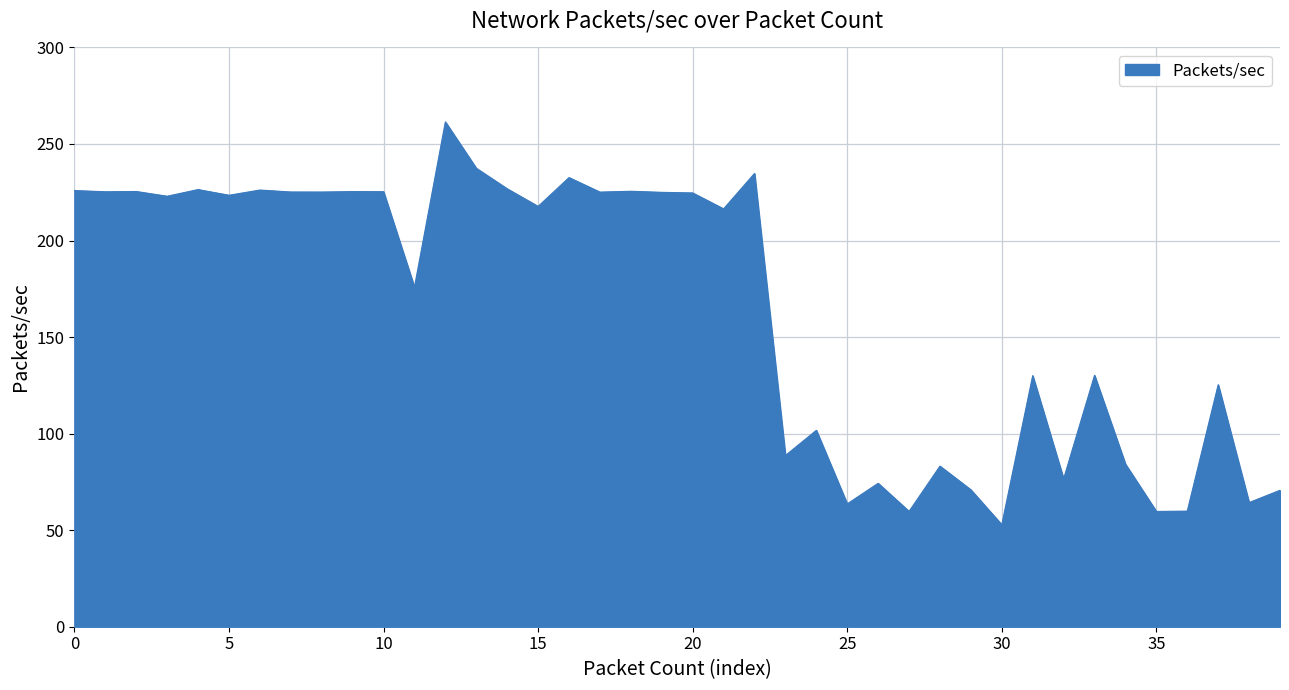

What is the maximum value shown in the chart?

261.4